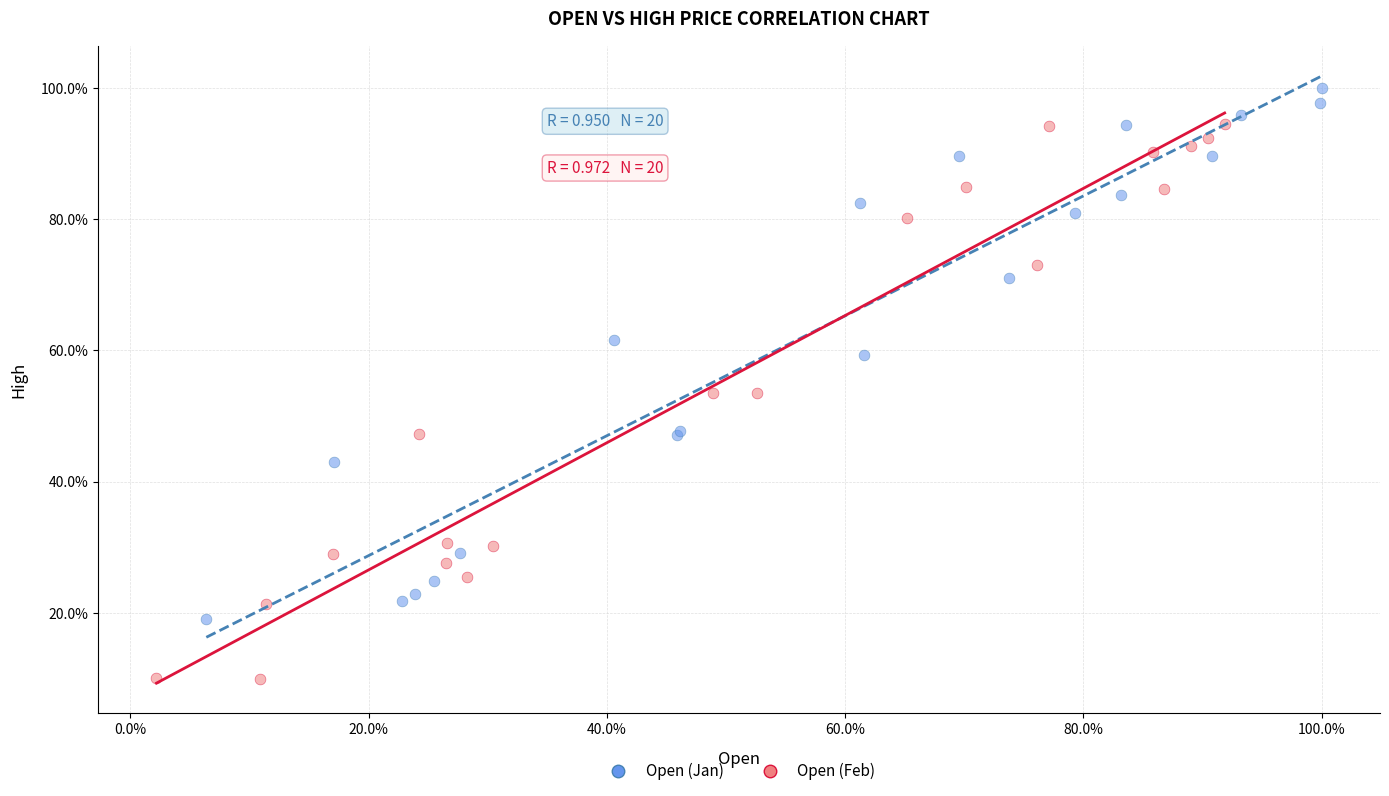

What are all the series names shown in the legend?

Open (Jan), Open (Feb)